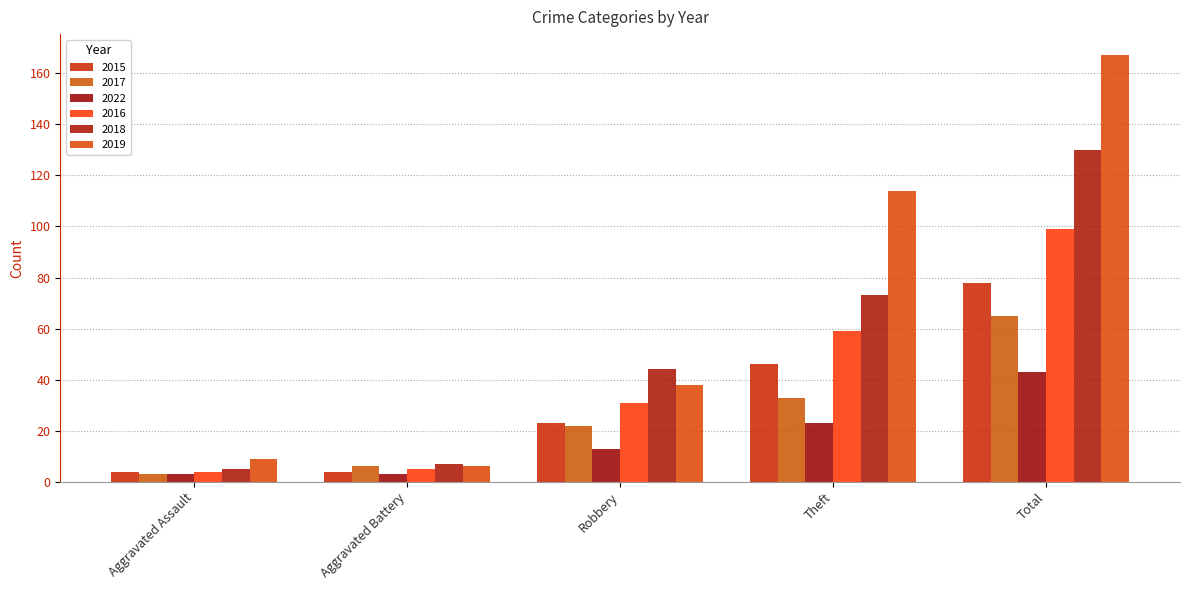

Reading right to left, list all the values displayed in this chart.

2015: 78	46	23	4	4
2017: 65	33	22	6	3
2022: 43	23	13	3	3
2016: 99	59	31	5	4
2018: 130	73	44	7	5
2019: 167	114	38	6	9